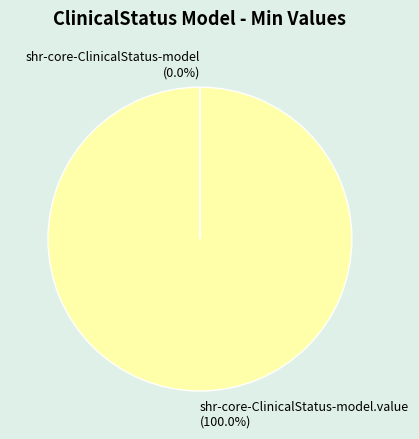

Is there any slice that represents more than half of the pie?

Yes